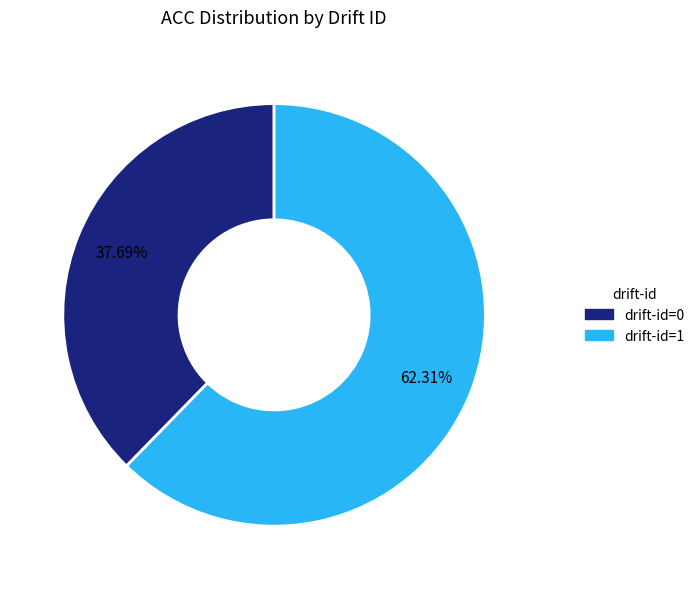

Is drift-id=0 the majority of the pie?

No